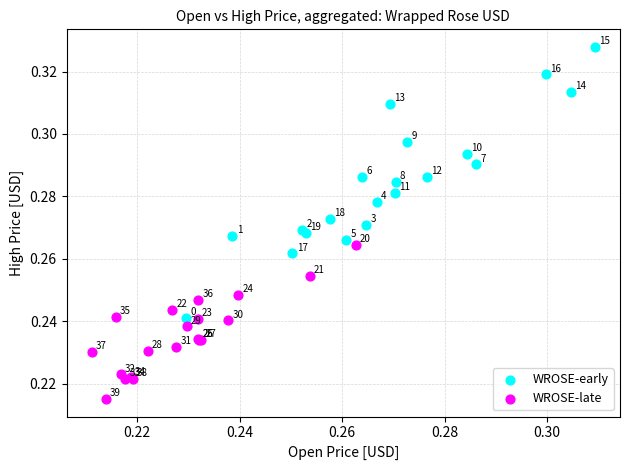

Which series reaches the minimum Y coordinate?

WROSE-late